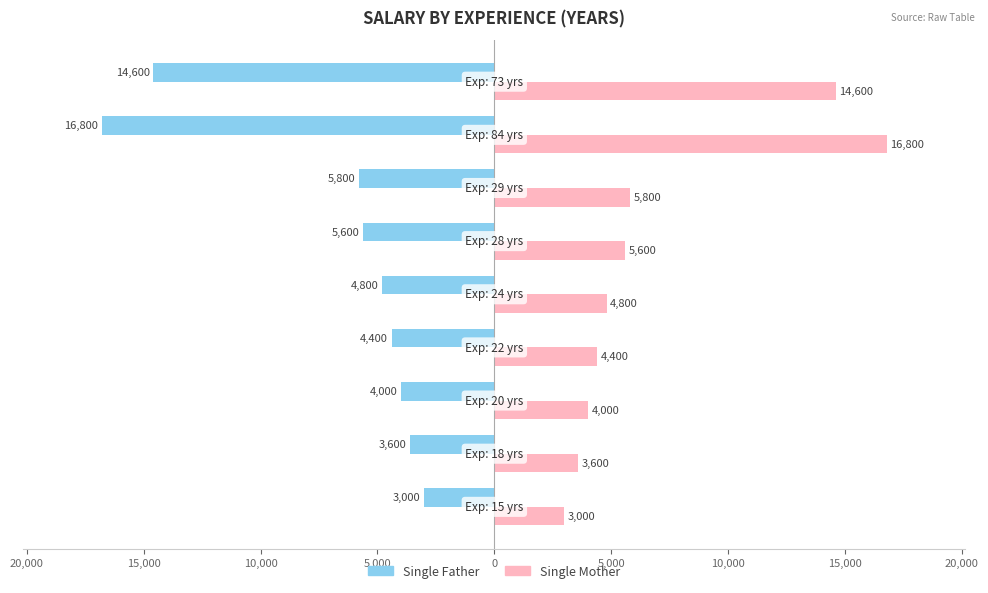

What are all the series names shown in the legend?

Single Father, Single Mother